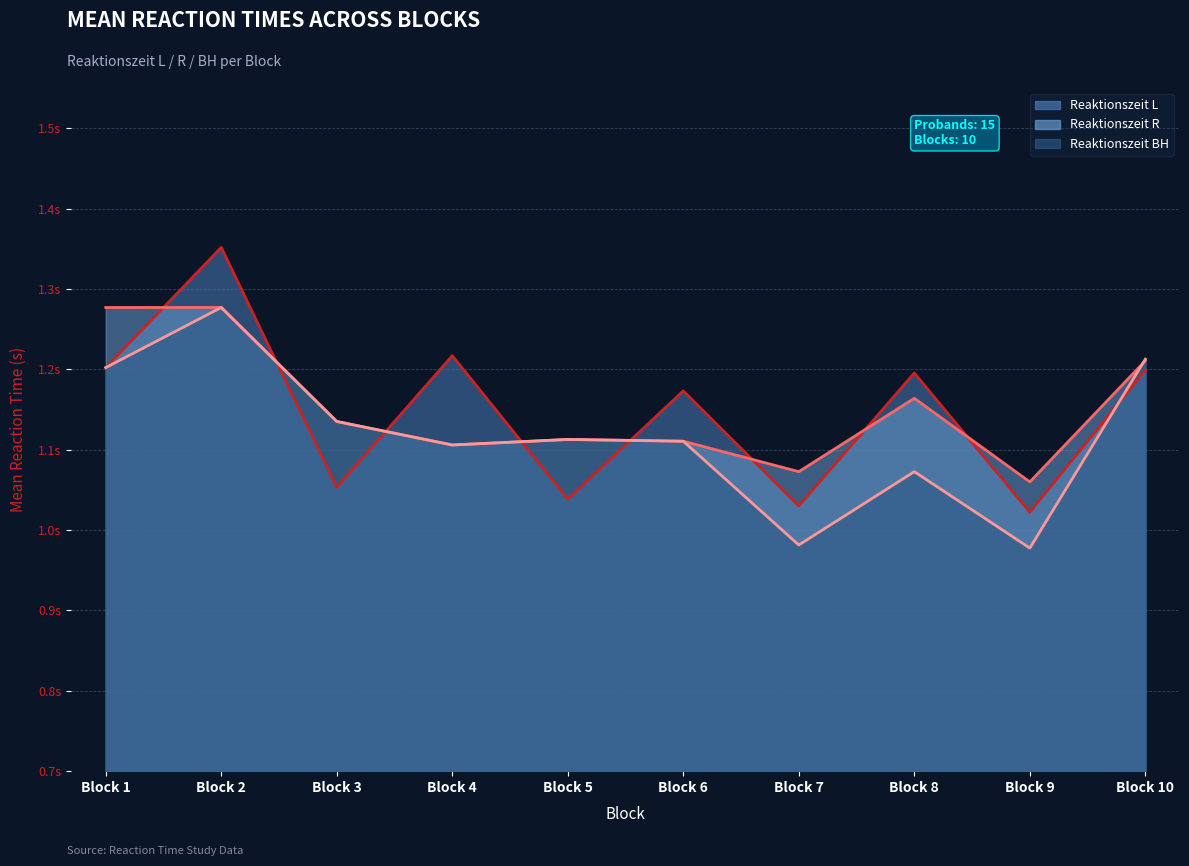

How many values in the Reaktionszeit BH (line) series exceed 1?

8